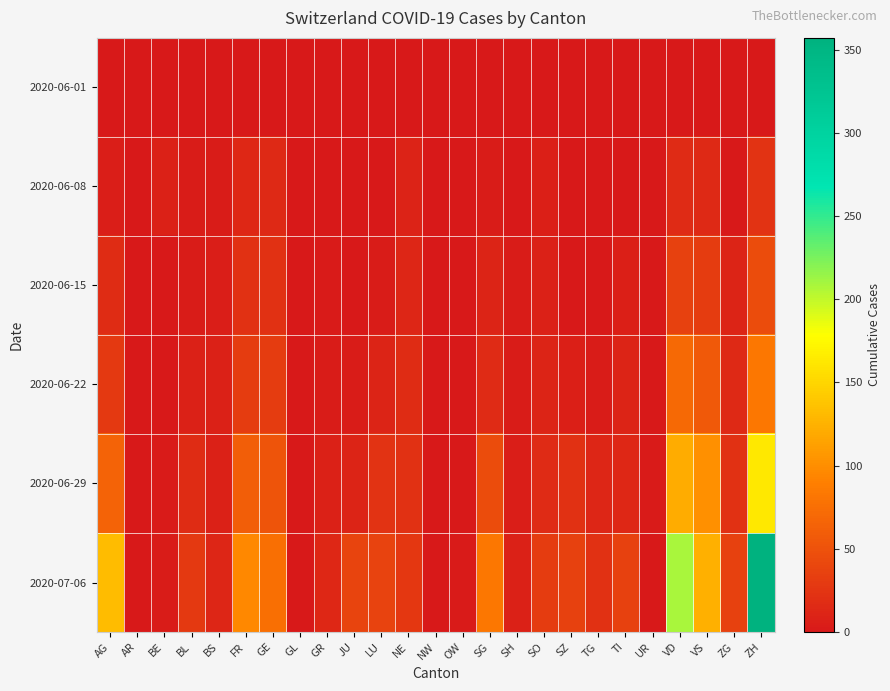

Reading left to right, extract all data points from this chart.

2020-06-01: AG=0	AR=0	BE=0	BL=1	BS=0	FR=0	GE=1	GL=0	GR=0	JU=0	LU=0	NE=0	NW=0	OW=0	SG=0	SH=0	SO=0	SZ=0	TG=0	TI=0	UR=0	VD=0	VS=1	ZG=0	ZH=0
2020-06-08: AG=5	AR=0	BE=8	BL=3	BS=4	FR=13	GE=14	GL=0	GR=1	JU=0	LU=1	NE=9	NW=0	OW=0	SG=4	SH=1	SO=6	SZ=0	TG=1	TI=1	UR=0	VD=16	VS=14	ZG=1	ZH=23
2020-06-15: AG=17	AR=0	BE=0	BL=4	BS=5	FR=22	GE=22	GL=0	GR=2	JU=1	LU=3	NE=12	NW=0	OW=0	SG=11	SH=3	SO=8	SZ=1	TG=1	TI=6	UR=0	VD=35	VS=32	ZG=11	ZH=45
2020-06-22: AG=28	AR=0	BE=0	BL=7	BS=7	FR=32	GE=32	GL=0	GR=3	JU=3	LU=10	NE=18	NW=0	OW=0	SG=16	SH=3	SO=11	SZ=6	TG=3	TI=11	UR=0	VD=71	VS=56	ZG=14	ZH=83
2020-06-29: AG=65	AR=0	BE=2	BL=17	BS=7	FR=61	GE=52	GL=1	GR=8	JU=11	LU=23	NE=21	NW=0	OW=1	SG=46	SH=5	SO=16	SZ=21	TG=12	TI=13	UR=2	VD=121	VS=101	ZG=21	ZH=162
2020-07-06: AG=132	AR=0	BE=4	BL=29	BS=12	FR=95	GE=76	GL=1	GR=13	JU=39	LU=37	NE=27	NW=0	OW=2	SG=83	SH=7	SO=32	SZ=35	TG=21	TI=36	UR=0	VD=208	VS=123	ZG=36	ZH=357